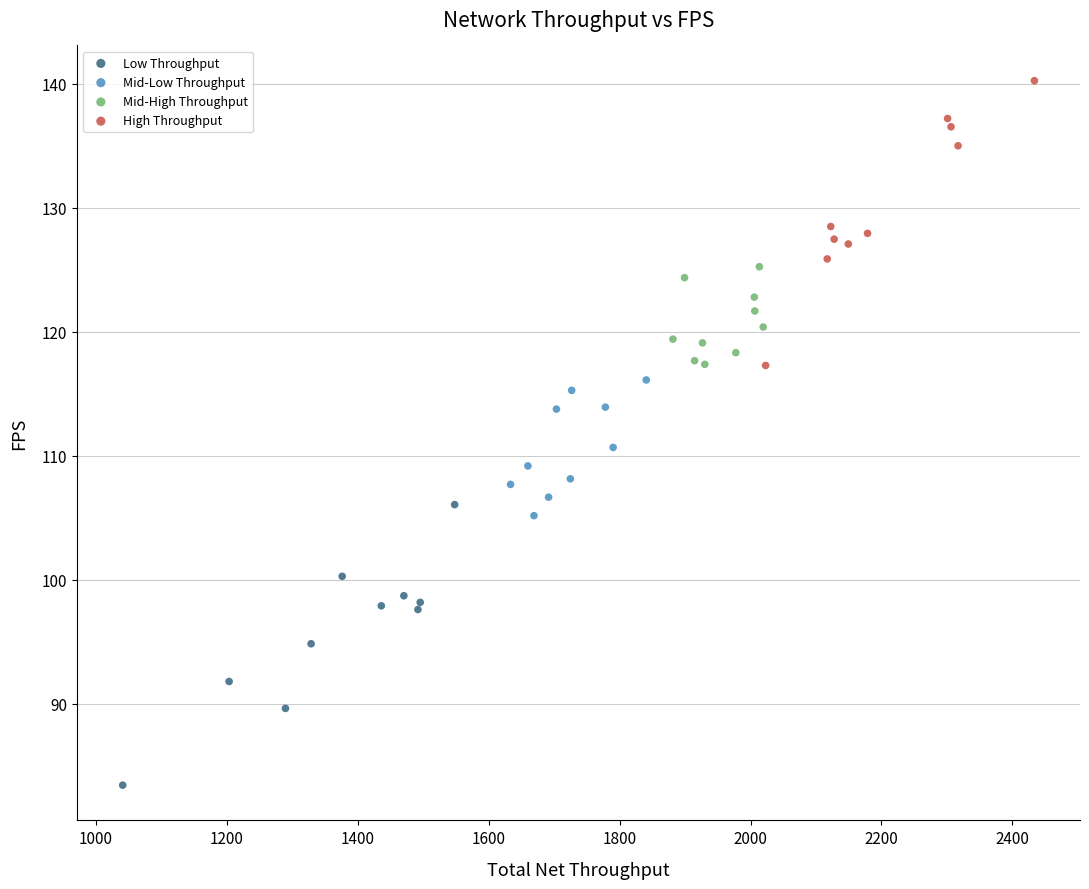

Which series contains the lowest Y value?

Low Throughput